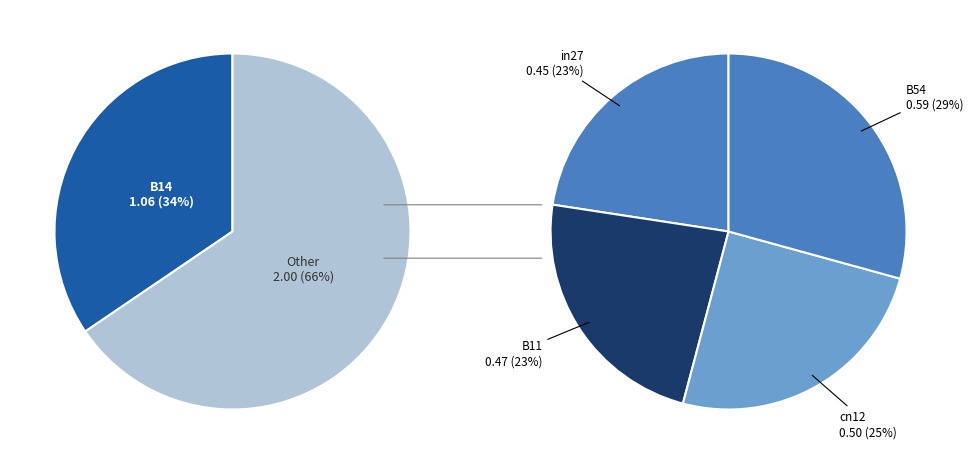

Which slice is the smallest?

in27